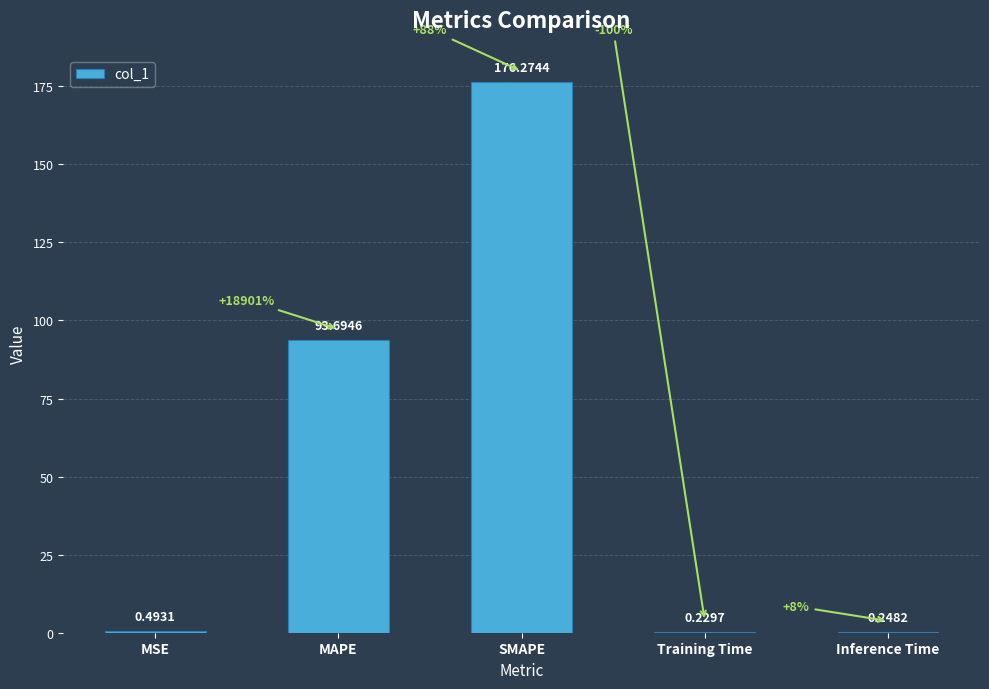

At which label is the value closest to 88?

MAPE